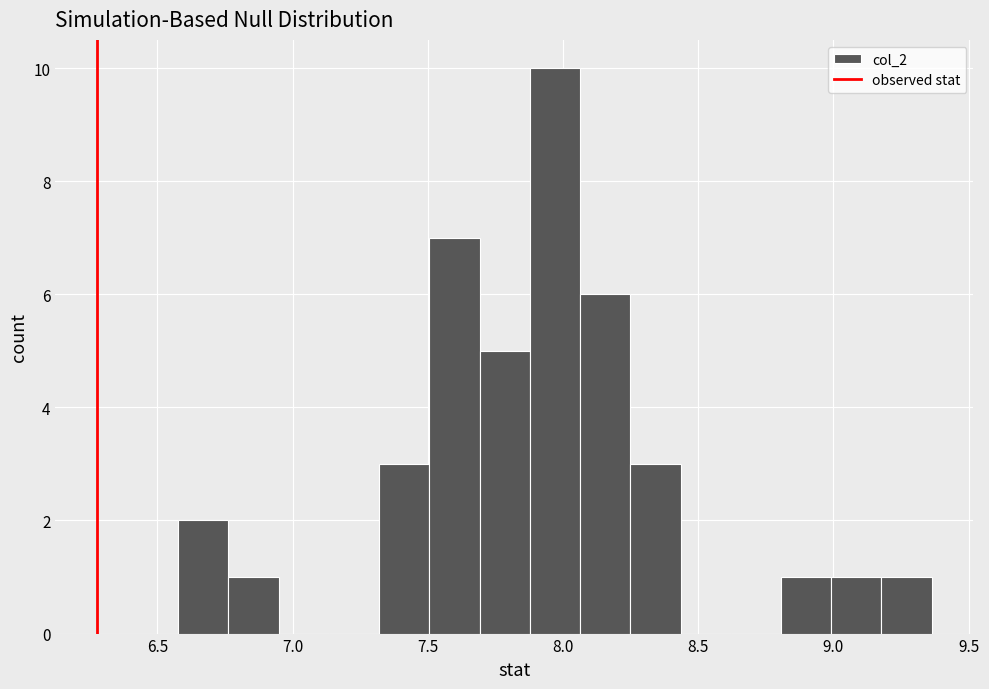

Around what value on the x-axis is the tallest bar? Give the approximate position of its centre, as read against the axis.

7.95